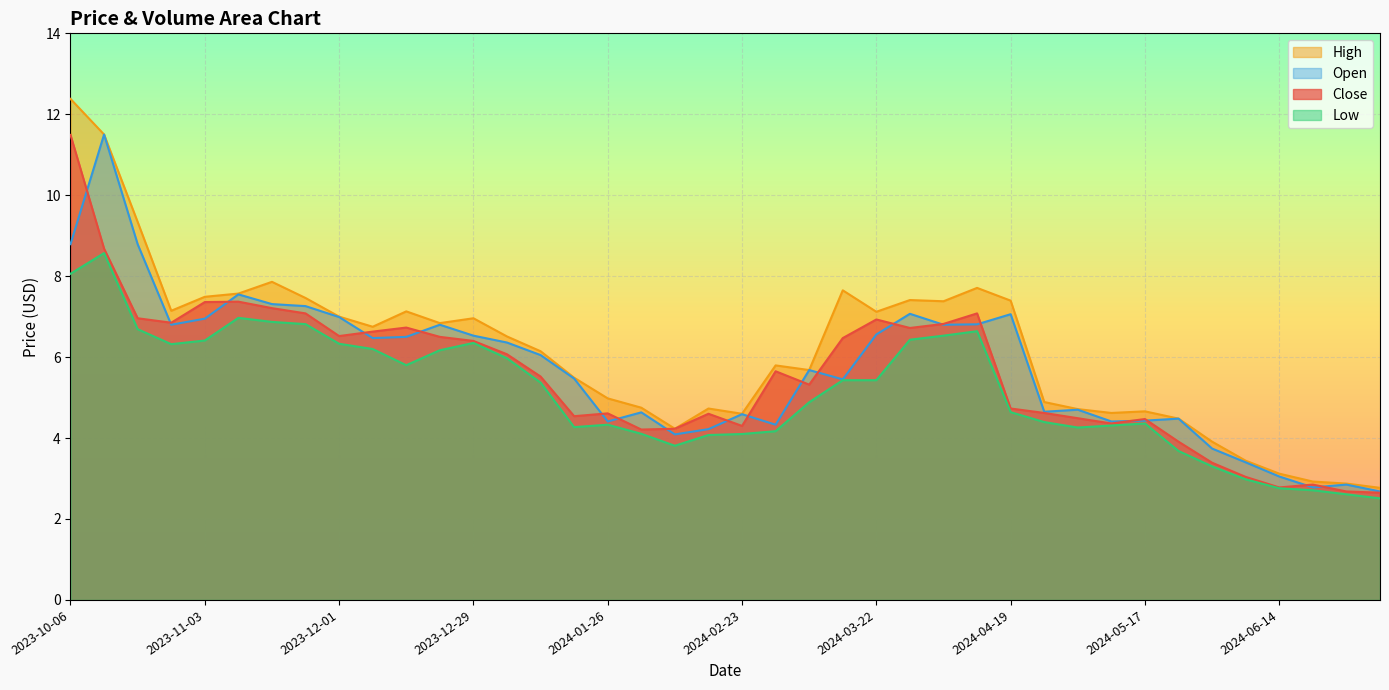

The value of High at 2024-02-09 is 4.2. True or false?

True